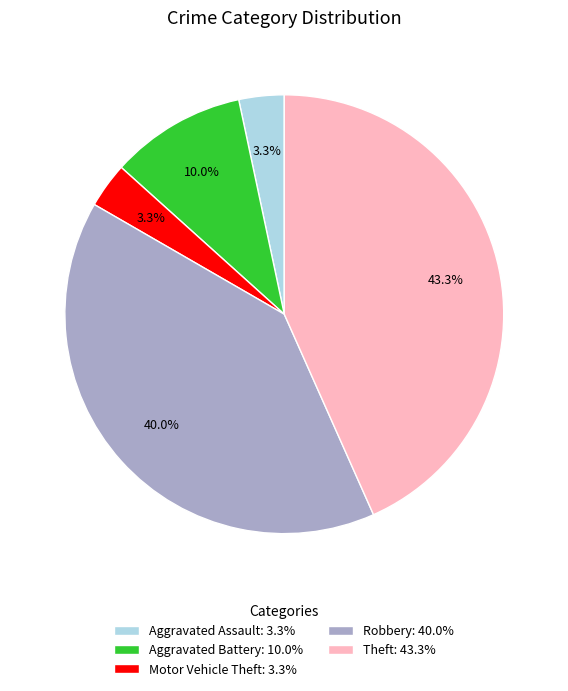

What portion of the pie excludes Aggravated Battery: 10.0%?

90.0%